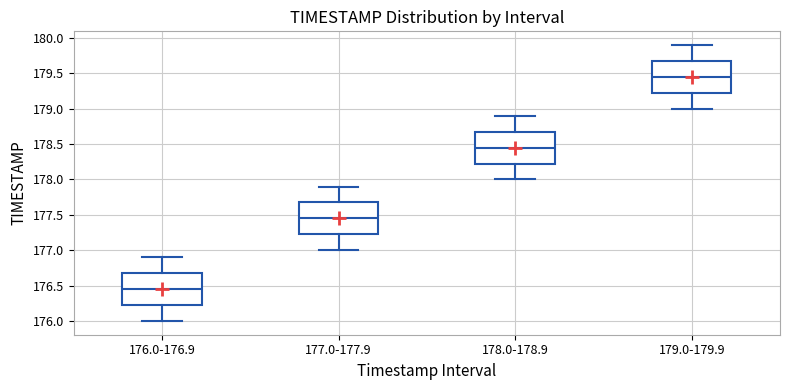

Which box's median line is the lowest?

176.0-176.9